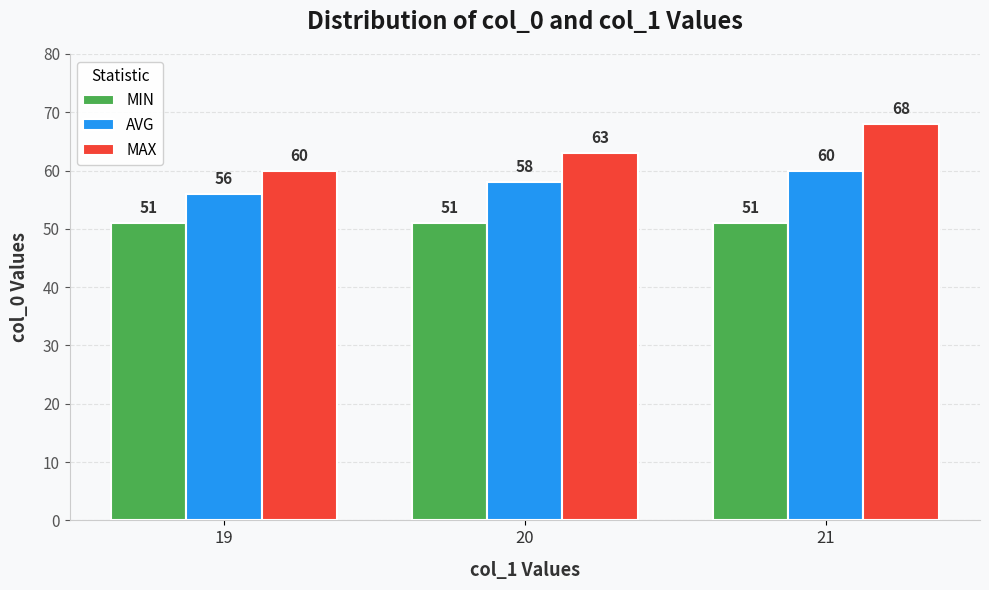

What is the total value across all series at 19?

167